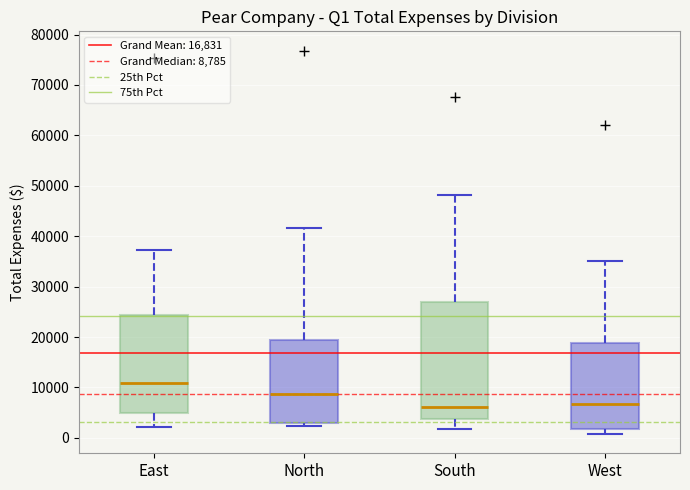

Which box is the tallest, from its lower edge to its upper edge?

South